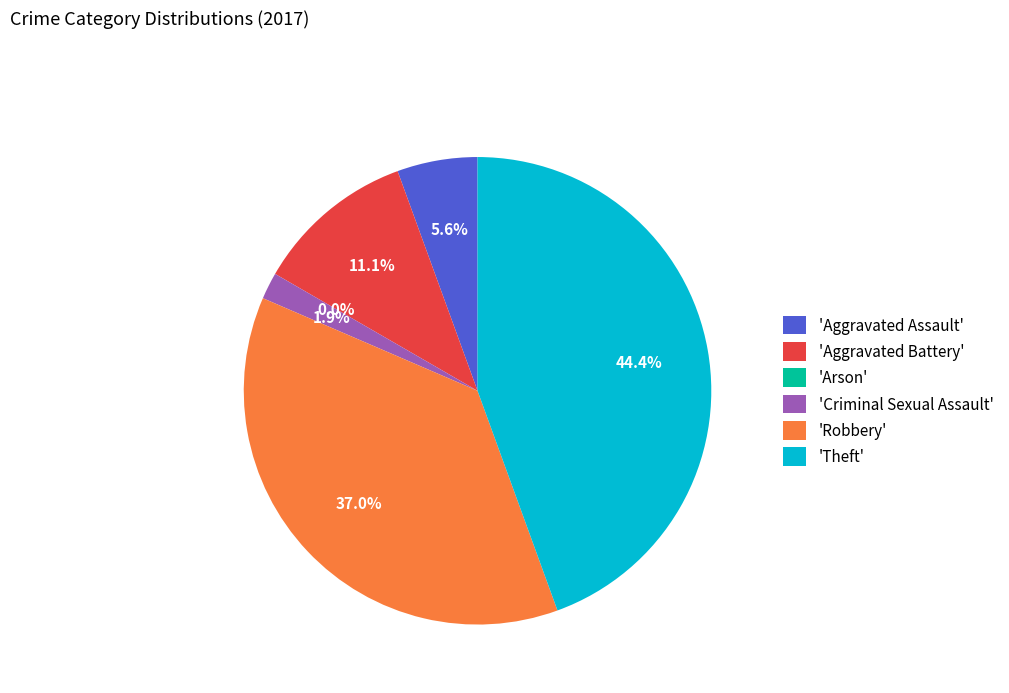

To the nearest percent, what is the difference between the largest and smallest slice percentages?

44%